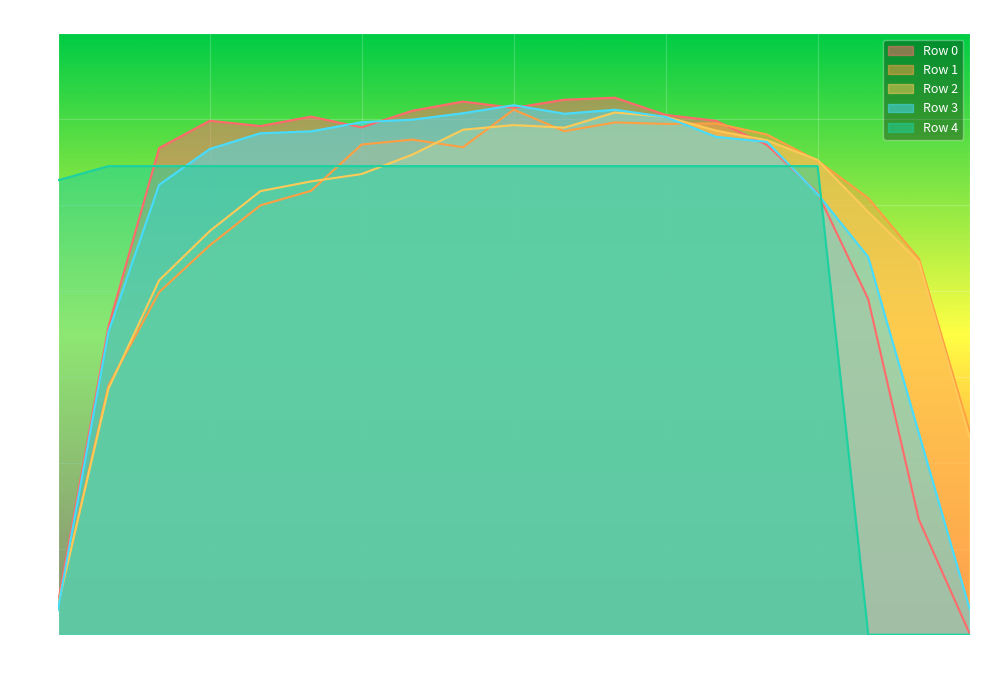

The value of Row 2 at 125 is 11.1. True or false?

True